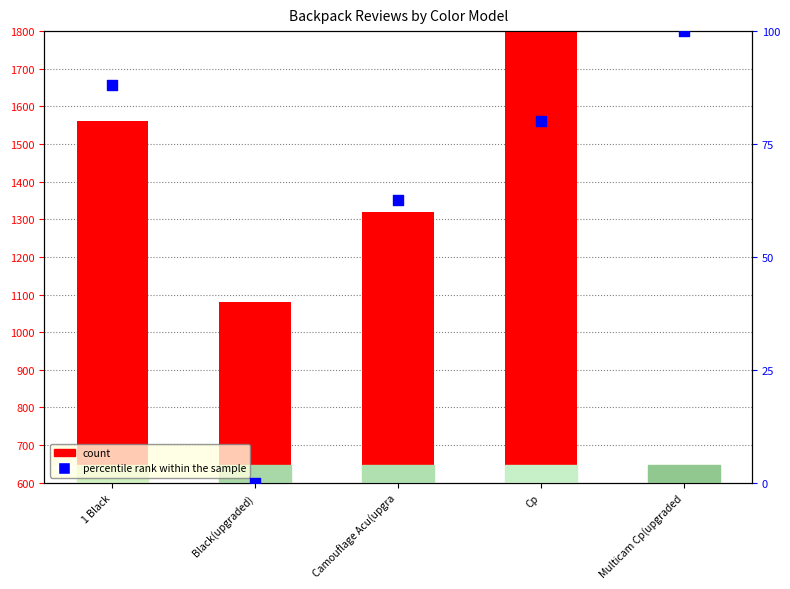

What is the total value across all series at Black(upgraded)?

1080.0